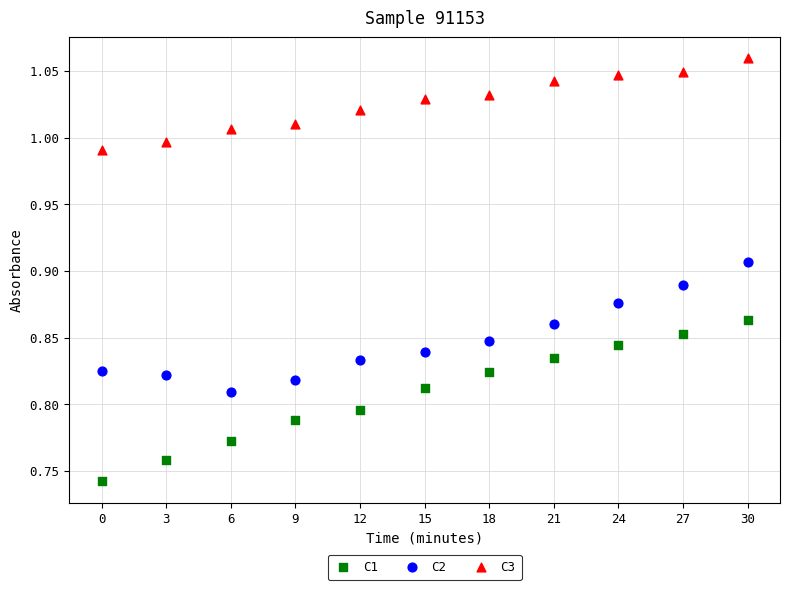

Across all data points, what is the range of X values (max minus min)?

30.0